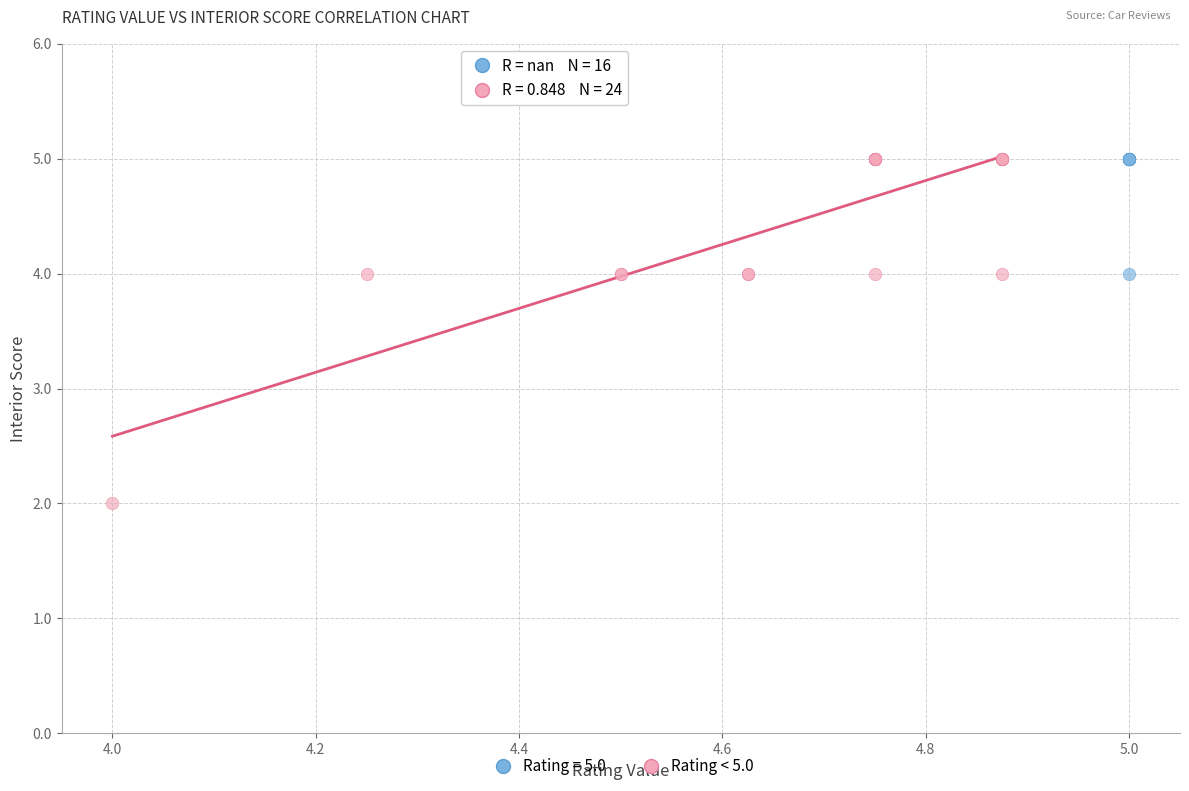

Which series contains the lowest Y value?

Rating < 5.0